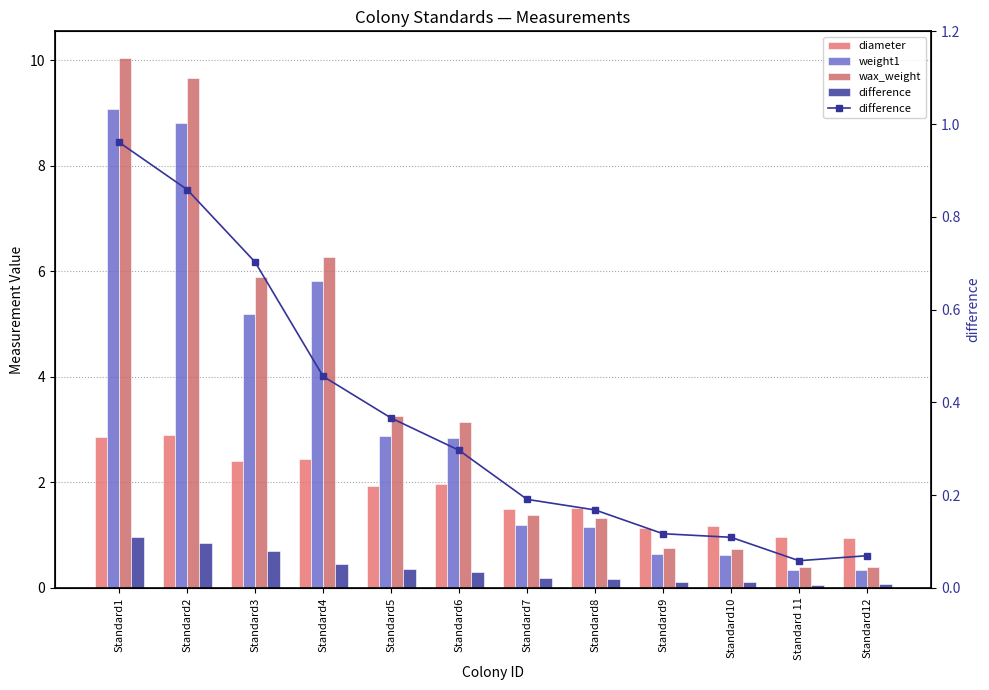

Rank the categories by weight1 value from lowest to highest.

Standard 11, Standard12, Standard10, Standard9, Standard8, Standard7, Standard6, Standard5, Standard3, Standard4, Standard2, Standard1